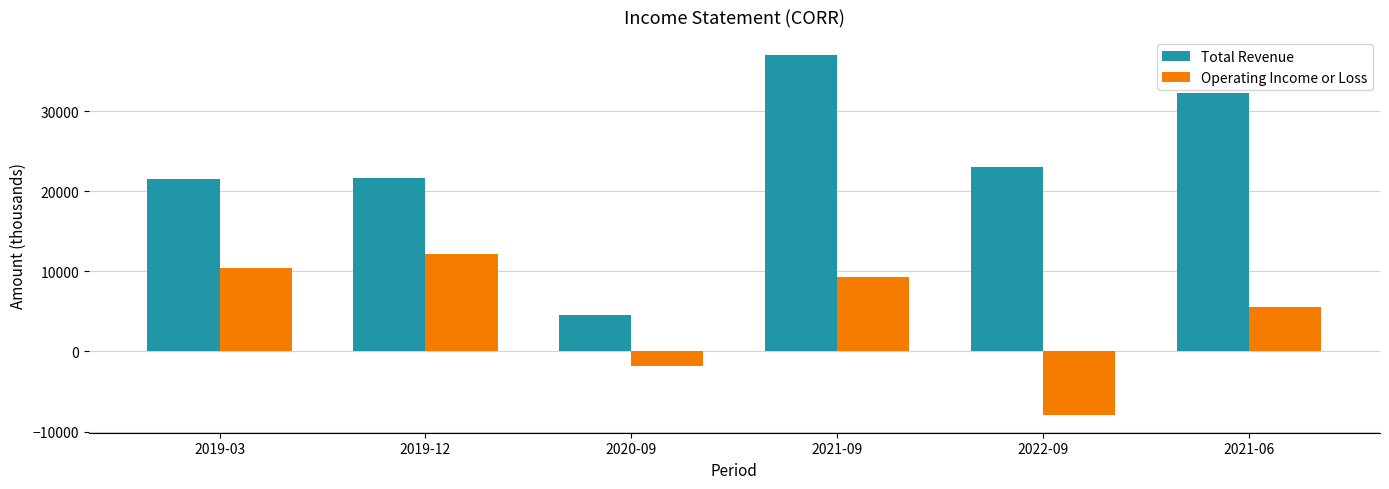

Which series has the largest total across all categories?

Total Revenue